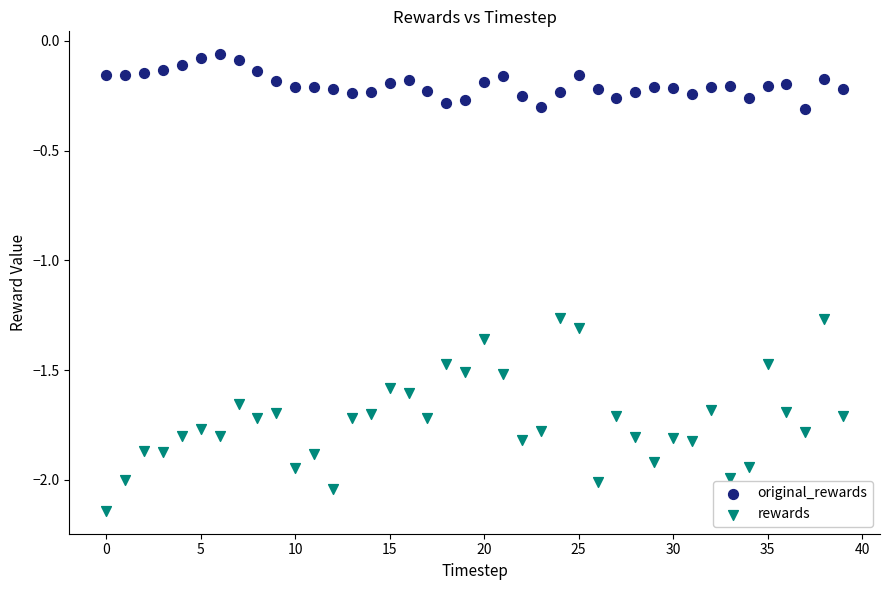

Which series has the largest Y range (max minus min)?

rewards